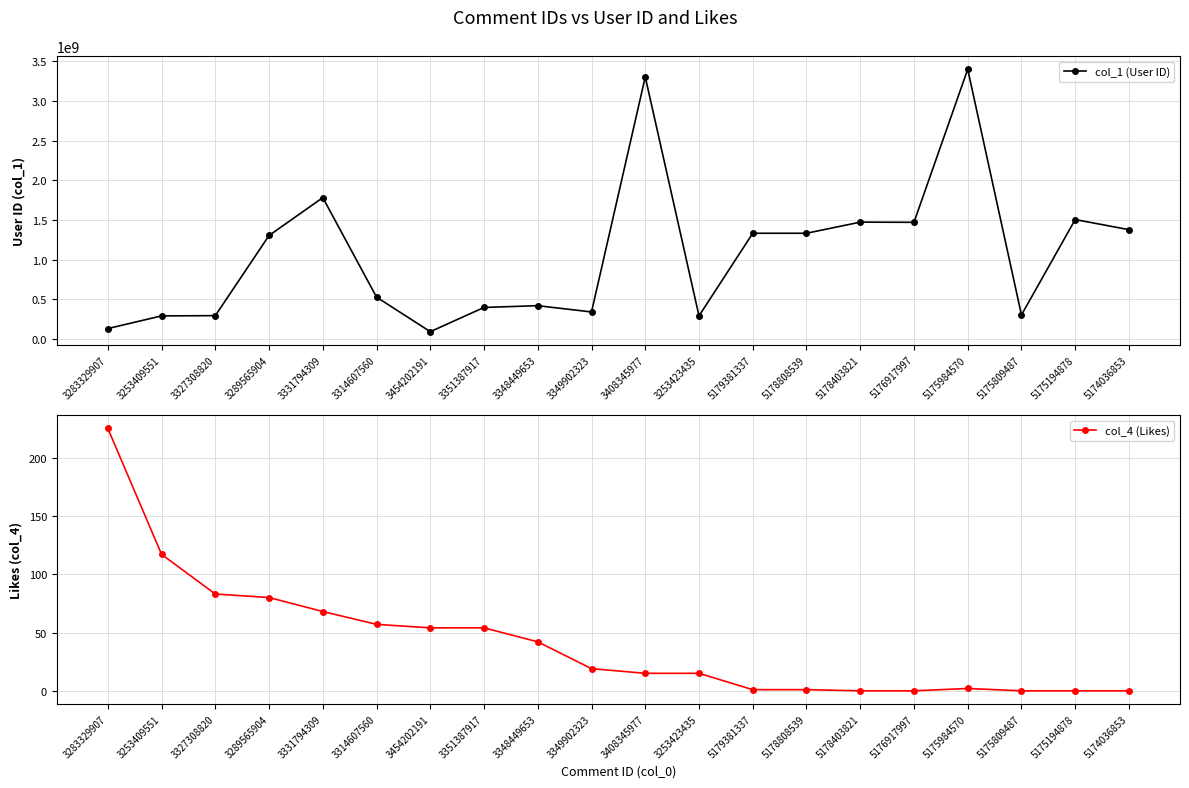

Where is the first local maximum for col_4 (Likes)?

5175984570